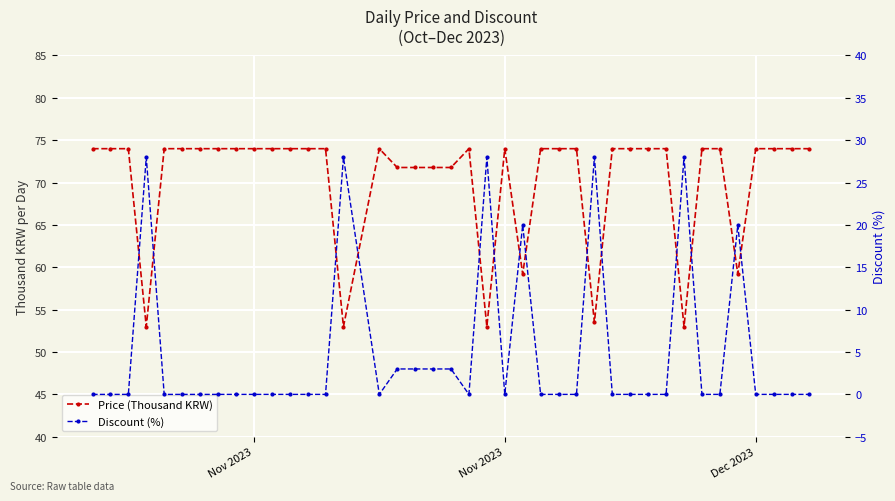

Is it true that Discount (%) equals 17.4 at 34?

False